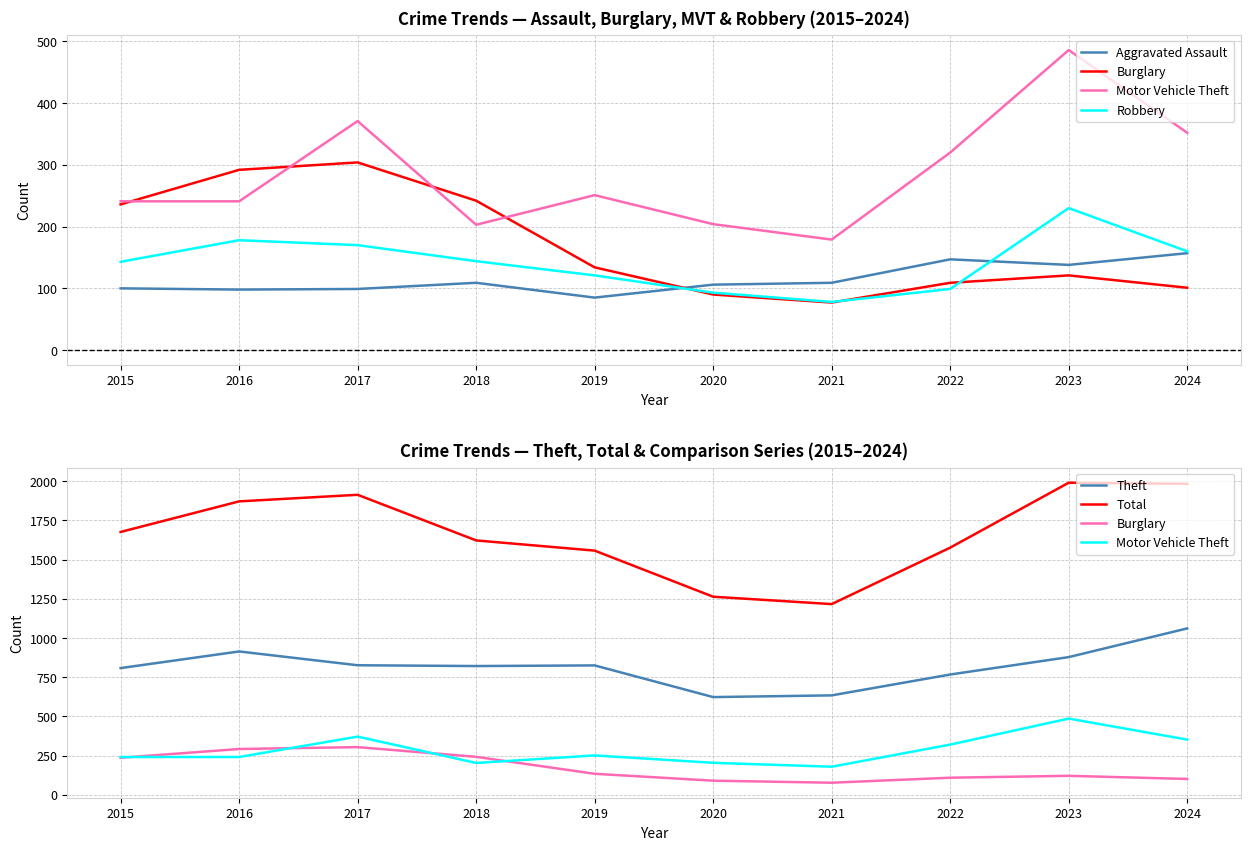

Is this an area chart (filled region under the line)?

No